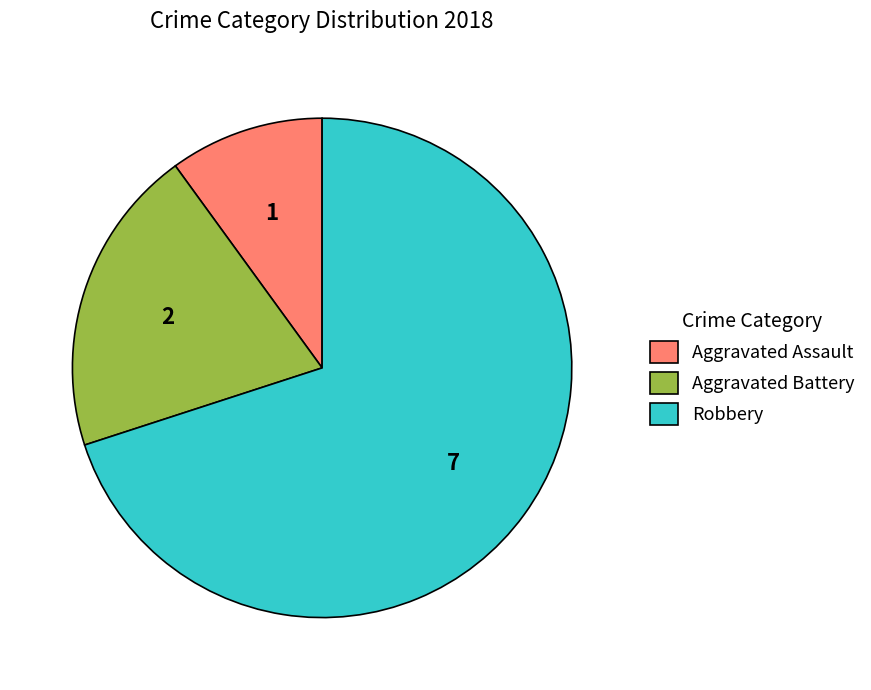

Rank the categories by value from highest to lowest.

Robbery, Aggravated Battery, Aggravated Assault